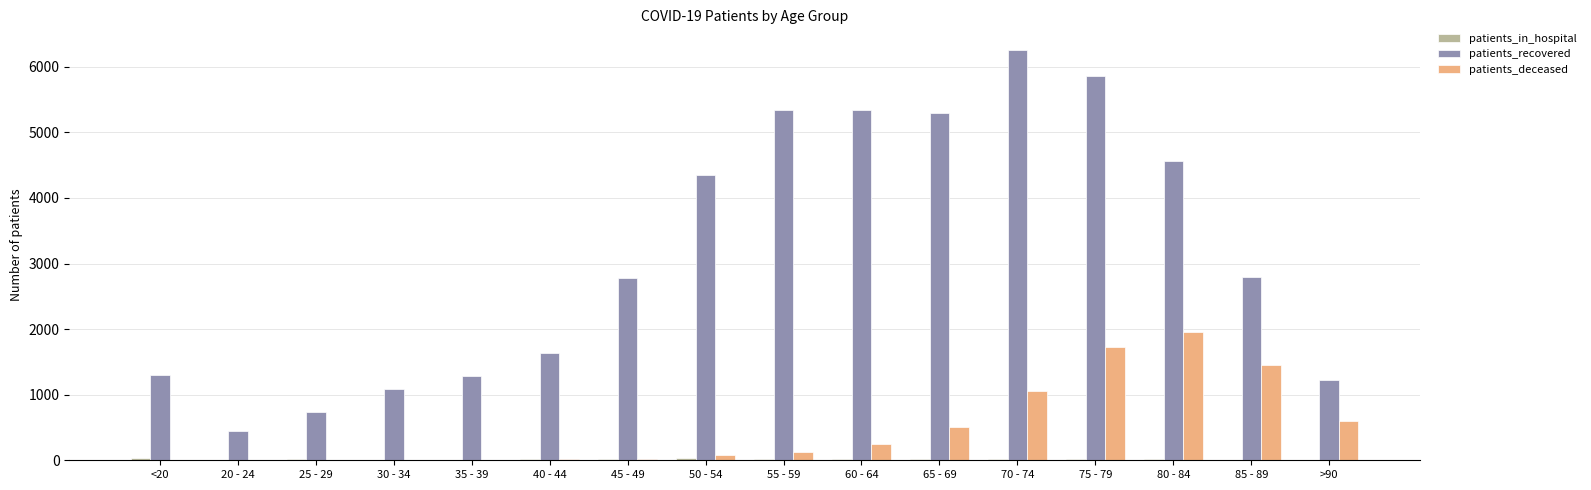

How many distinct data groups are displayed?

3